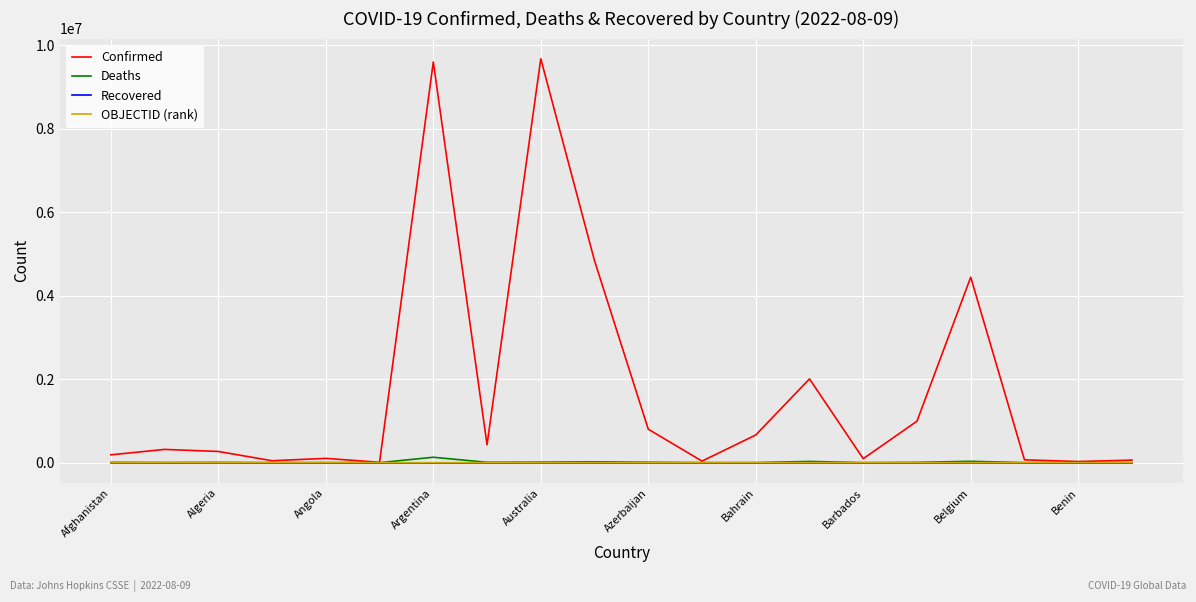

Which series has the largest range (max minus min)?

Confirmed